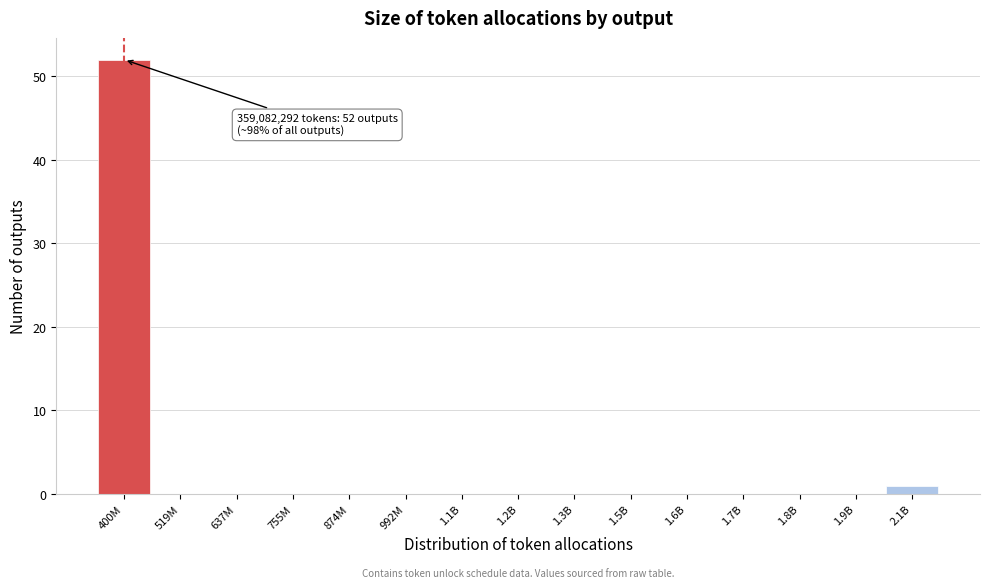

Reading left to right, extract all data points from this chart.

400M=52	519M=0	637M=0	755M=0	874M=0	992M=0	1.1B=0	1.2B=0	1.3B=0	1.5B=0	1.6B=0	1.7B=0	1.8B=0	1.9B=0	2.1B=1